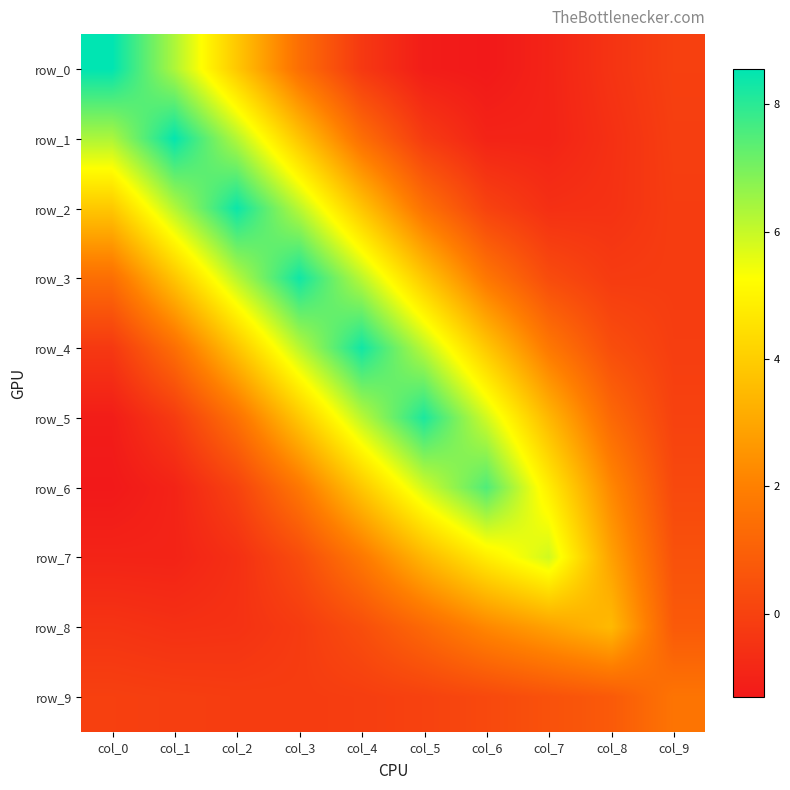

What is the difference between the highest and lowest values at col_6?

8.8